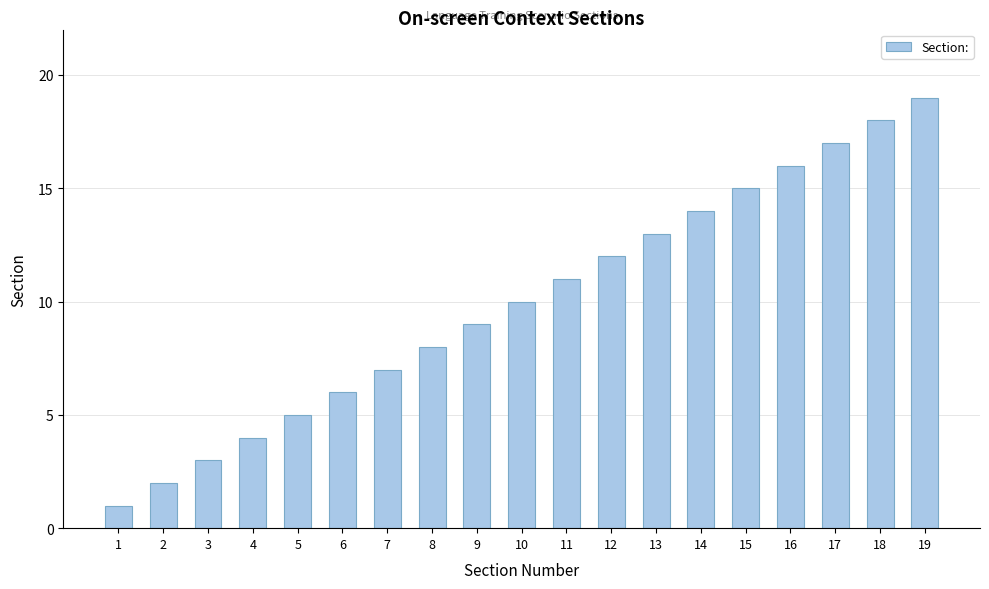

True or false: the data shows 20 at 12.

False